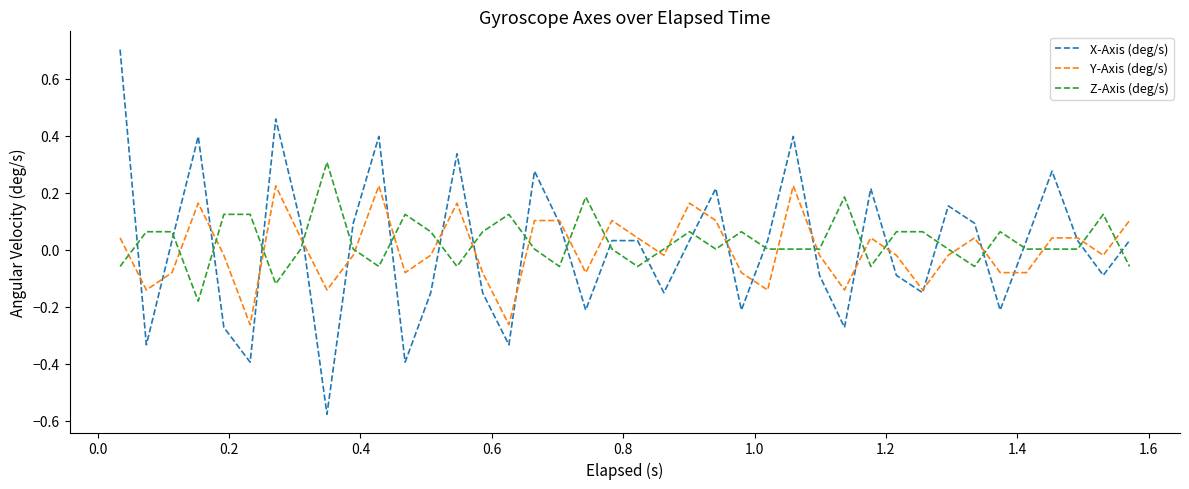

What is the highest value of the X-Axis (deg/s) series?

0.7